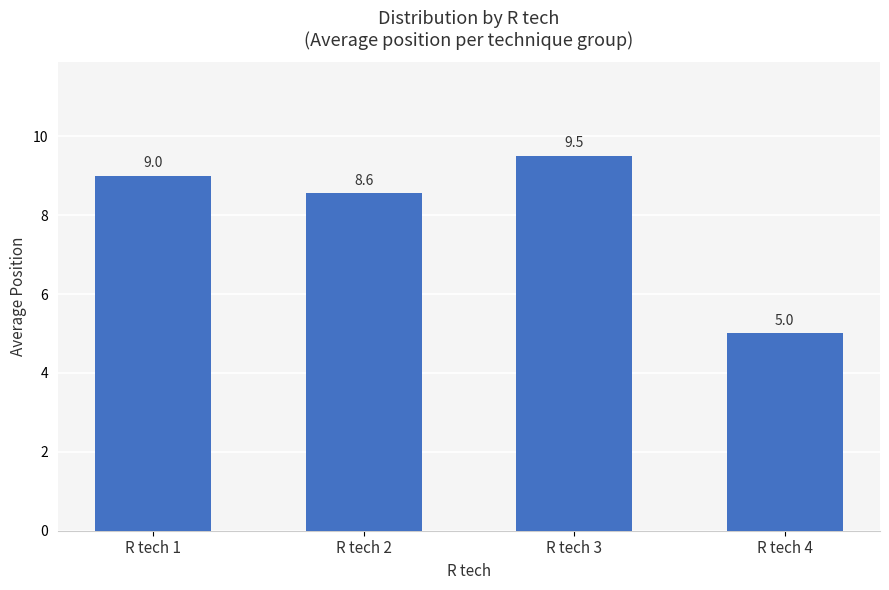

Rank the categories by value from highest to lowest.

R tech 3, R tech 1, R tech 2, R tech 4